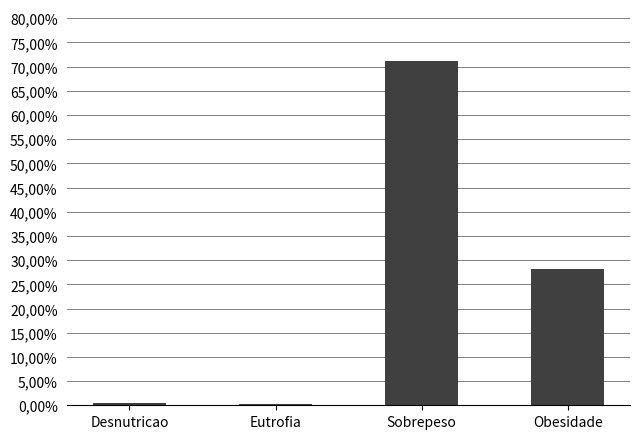

Reading right to left, list all the values displayed in this chart.

0.3	0.7	0.0	0.0